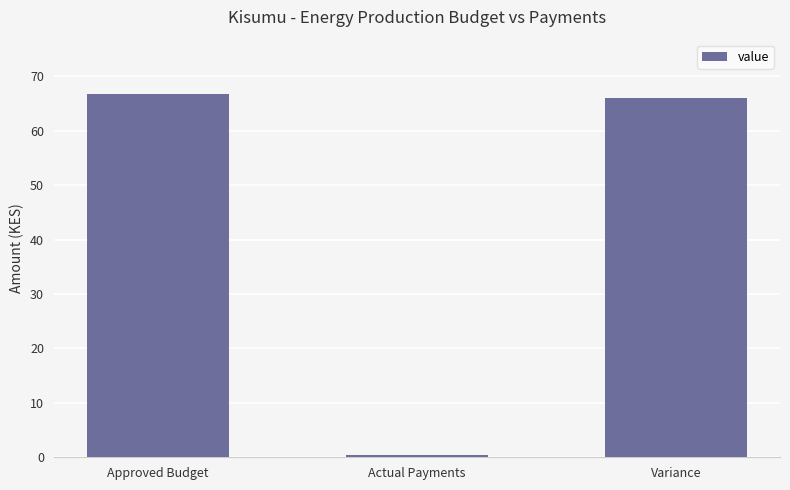

What is the maximum value shown in the chart?

66.7